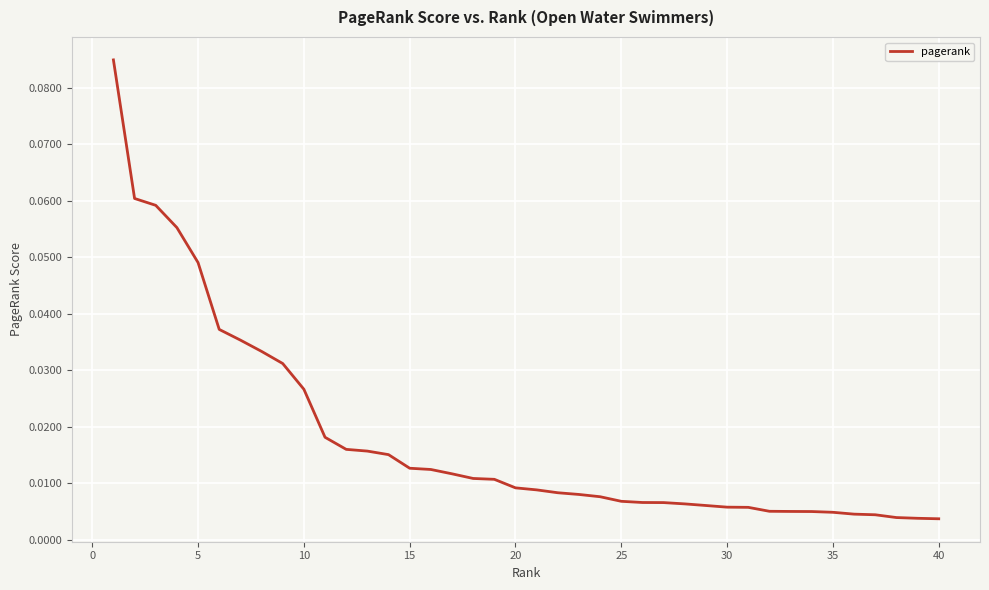

Is this an area chart (filled region under the line)?

No